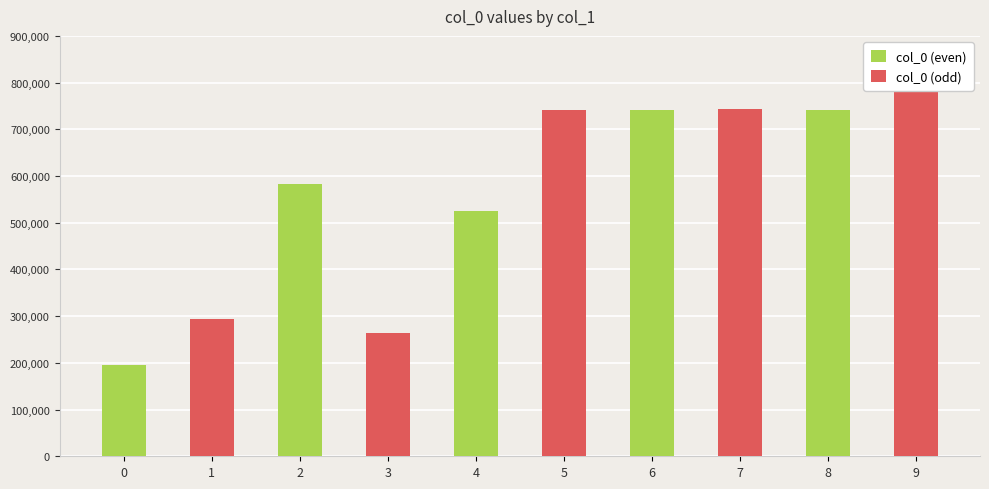

What is the lowest value of the col_0 (odd) series?

263053